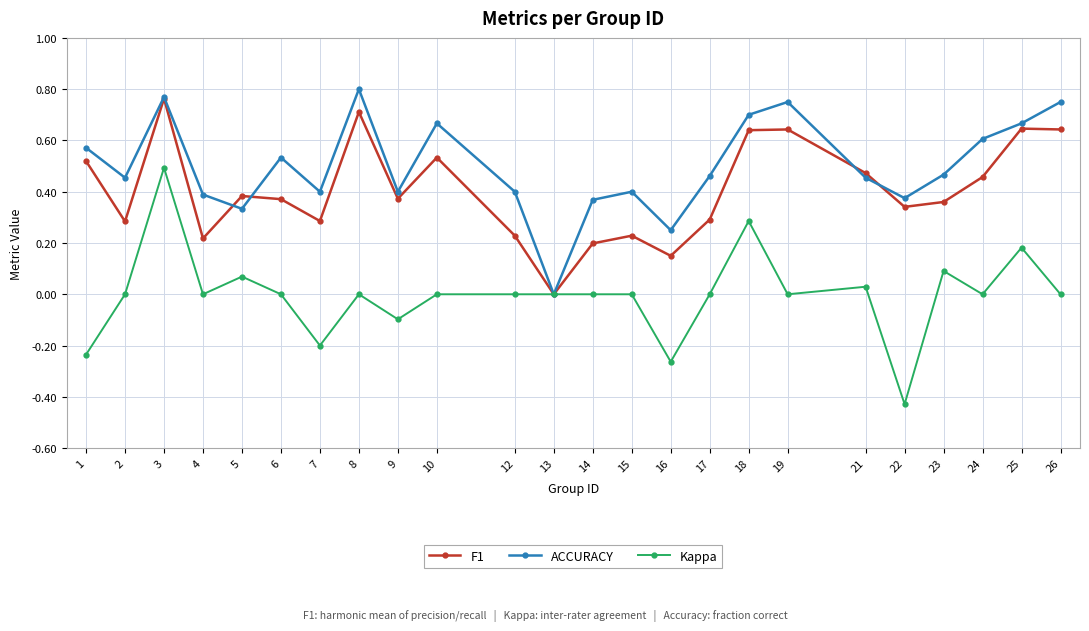

At which category is the sum across all series the highest?

3